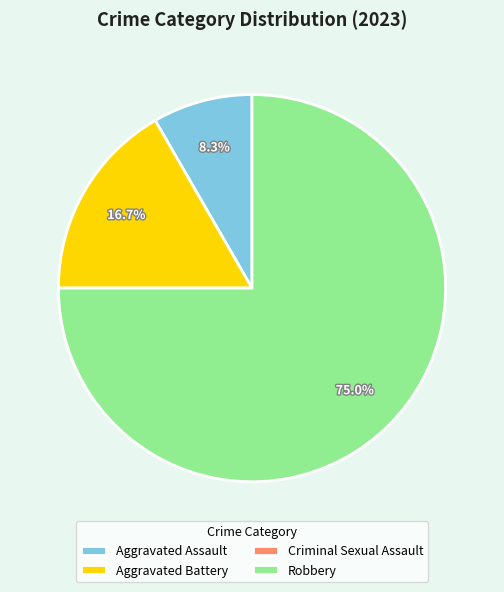

What is the largest slice in the pie chart?

Robbery